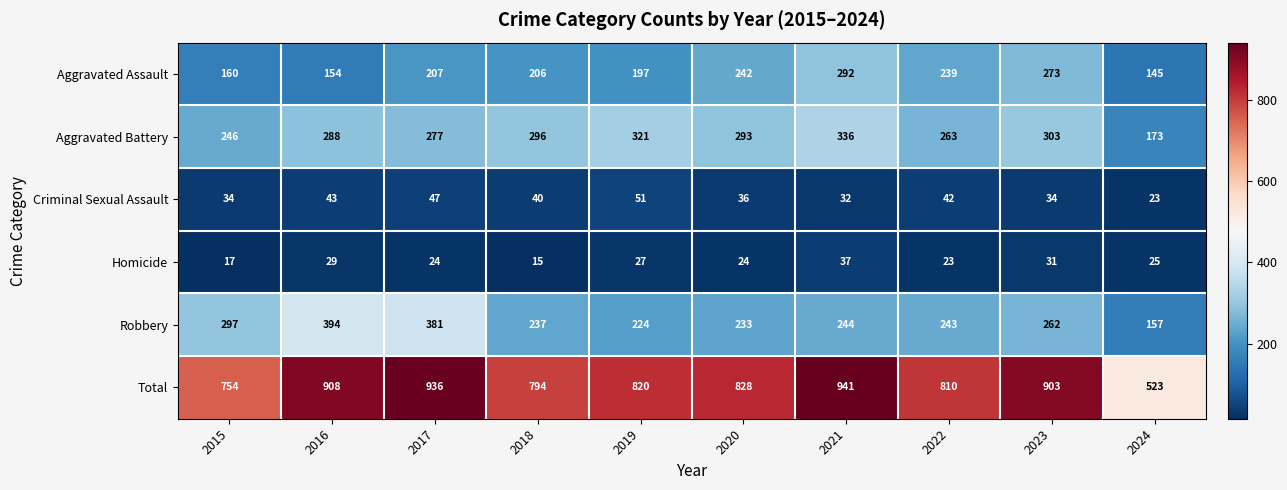

The Homicide series shows 29 at 2016. True or false?

True